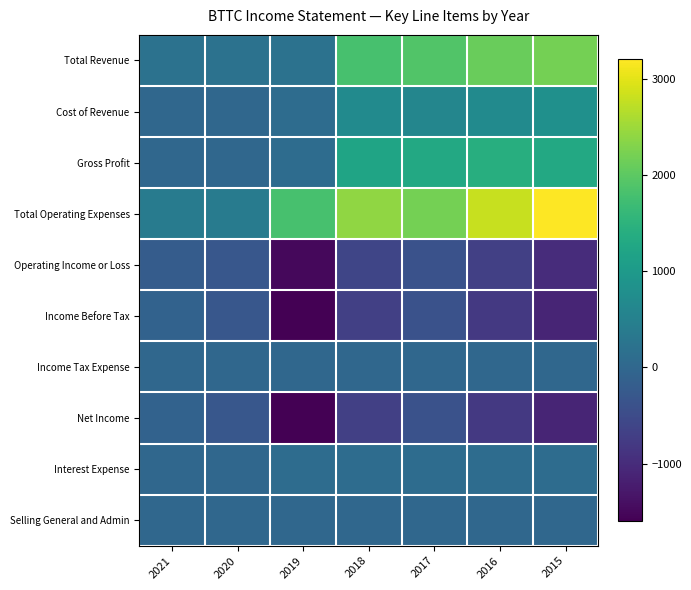

What is the greatest value displayed?

3200